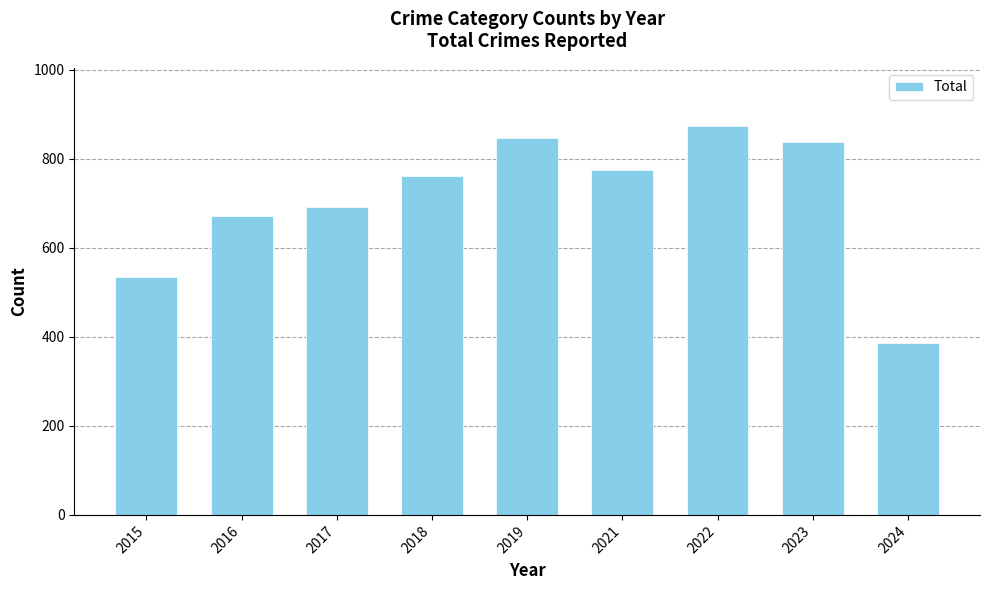

What is the sum of all values?

6379